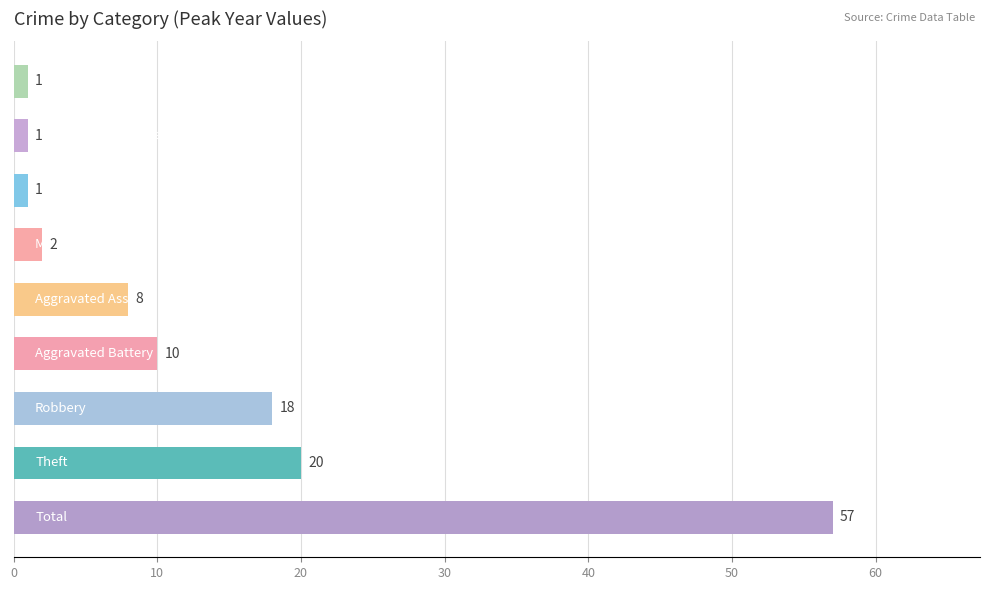

What is the average value?

13